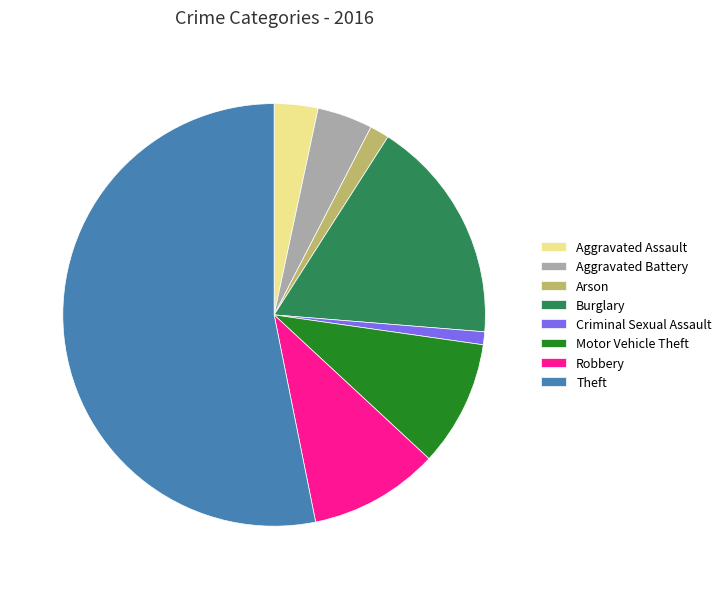

What is the ratio of the value at Motor Vehicle Theft to the value at Arson?

6.5